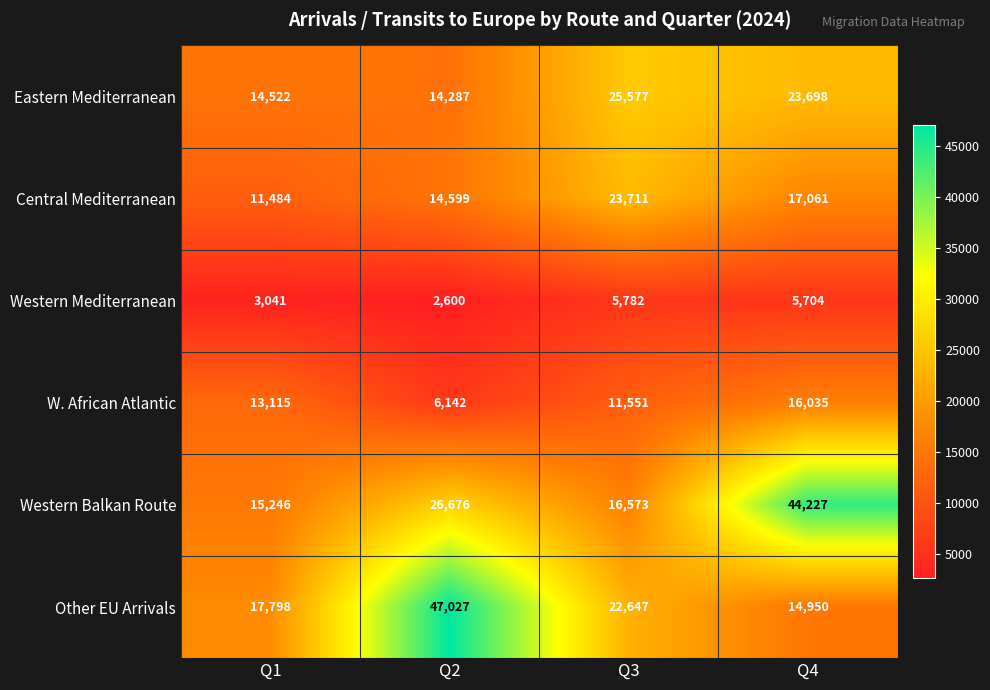

What is the difference between the highest and lowest values at Q3?

19795